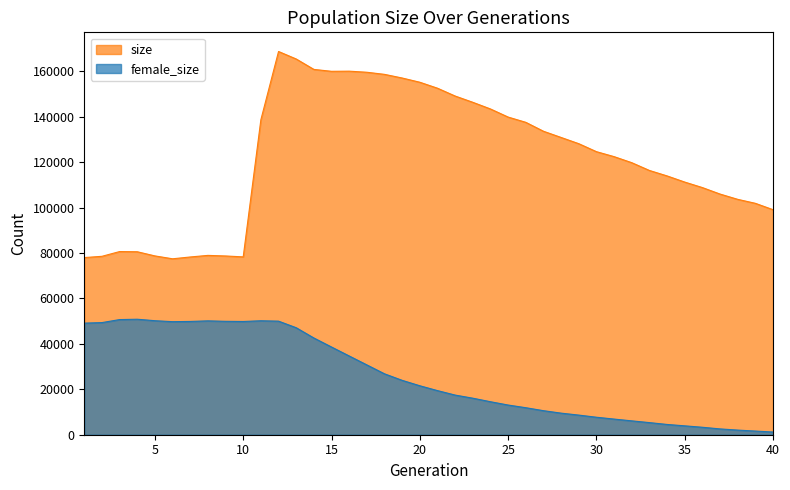

True or false: size and female_size intersect in this chart.

False